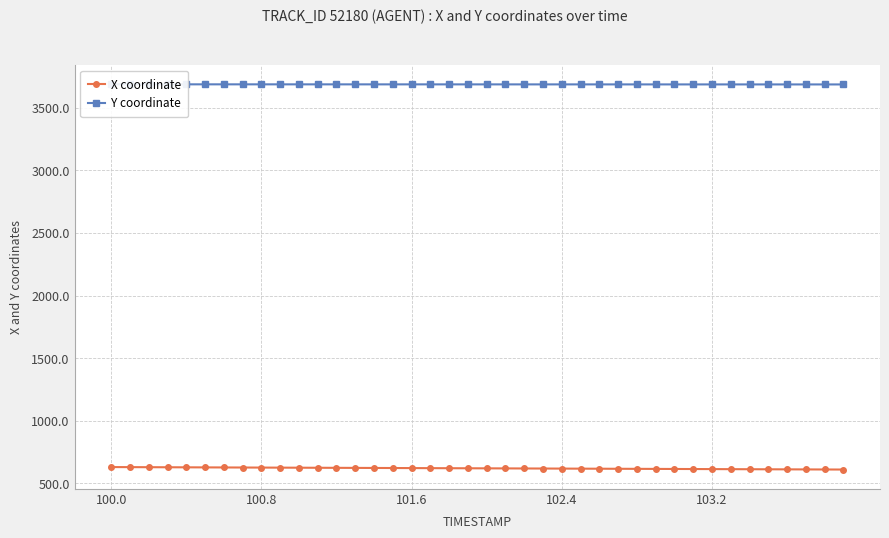

What is the difference between the maximum and minimum values in the X coordinate series?

19.7